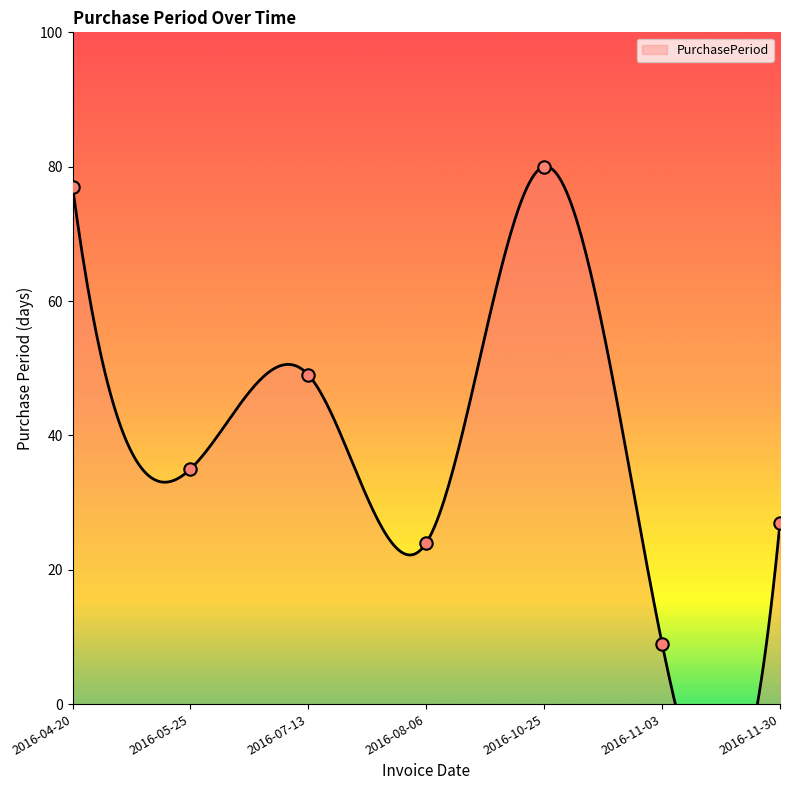

Between 2016-08-06 and 2016-11-30, which is larger?

2016-11-30